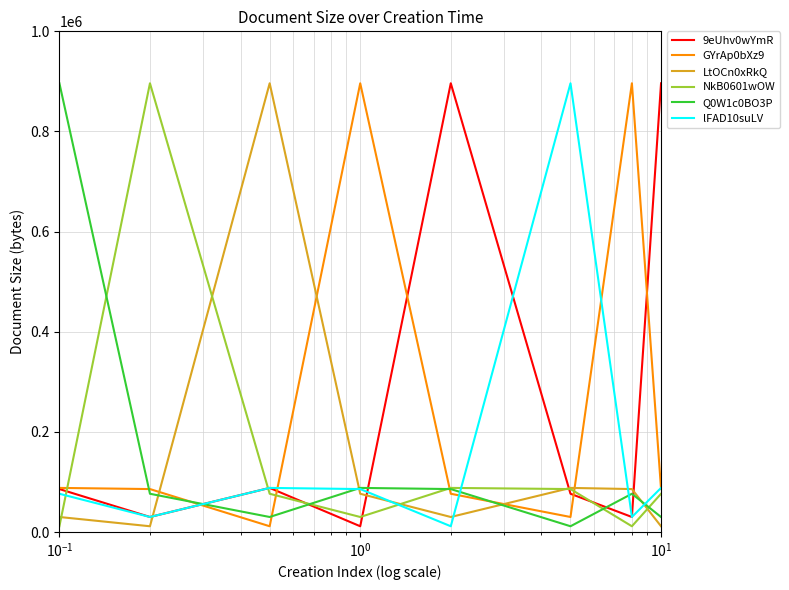

How many intersections are there between LtOCn0xRkQ and 9eUhv0wYmR?

4